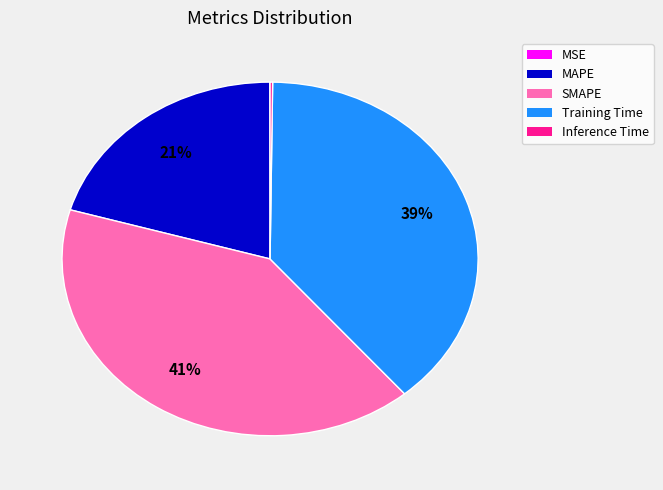

To the nearest percent, what is the difference between the Training Time and MAPE slice percentages?

18%